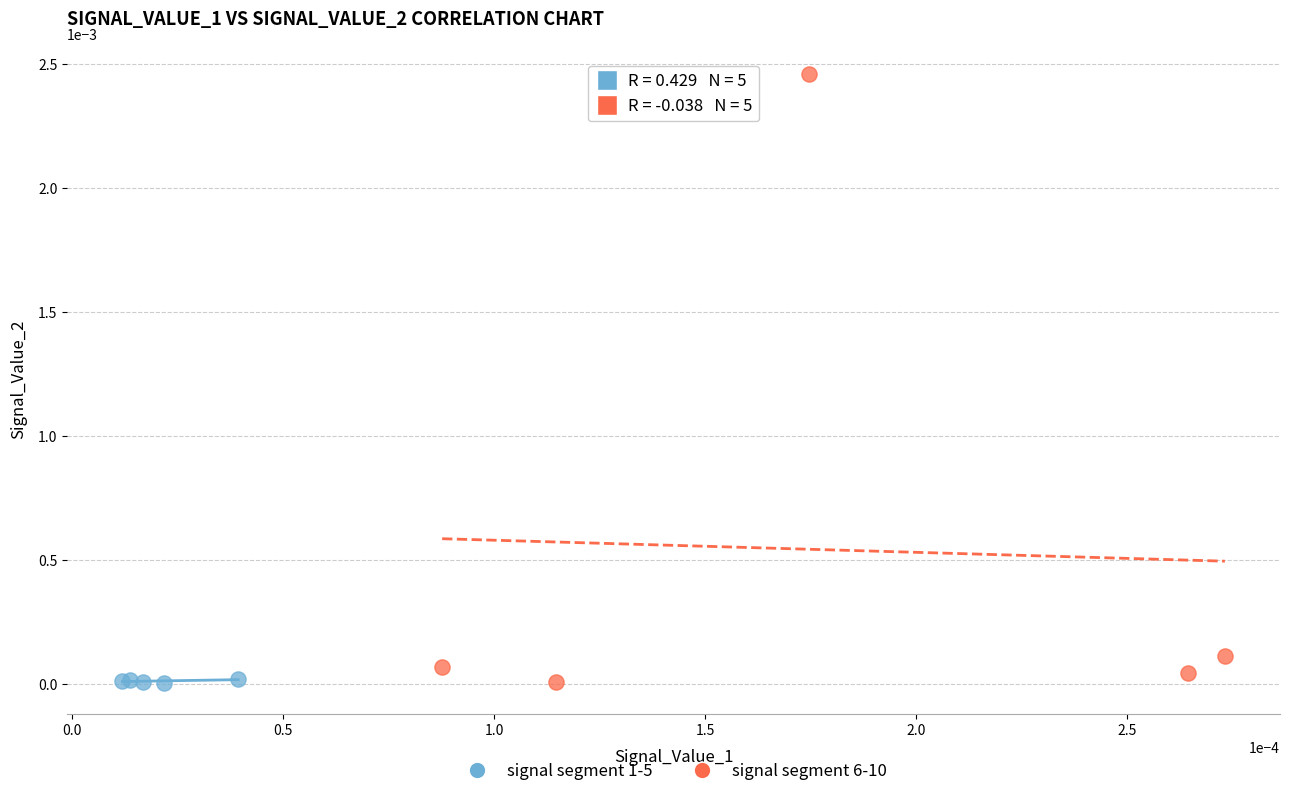

Which series contains the highest Y value?

signal segment 6-10